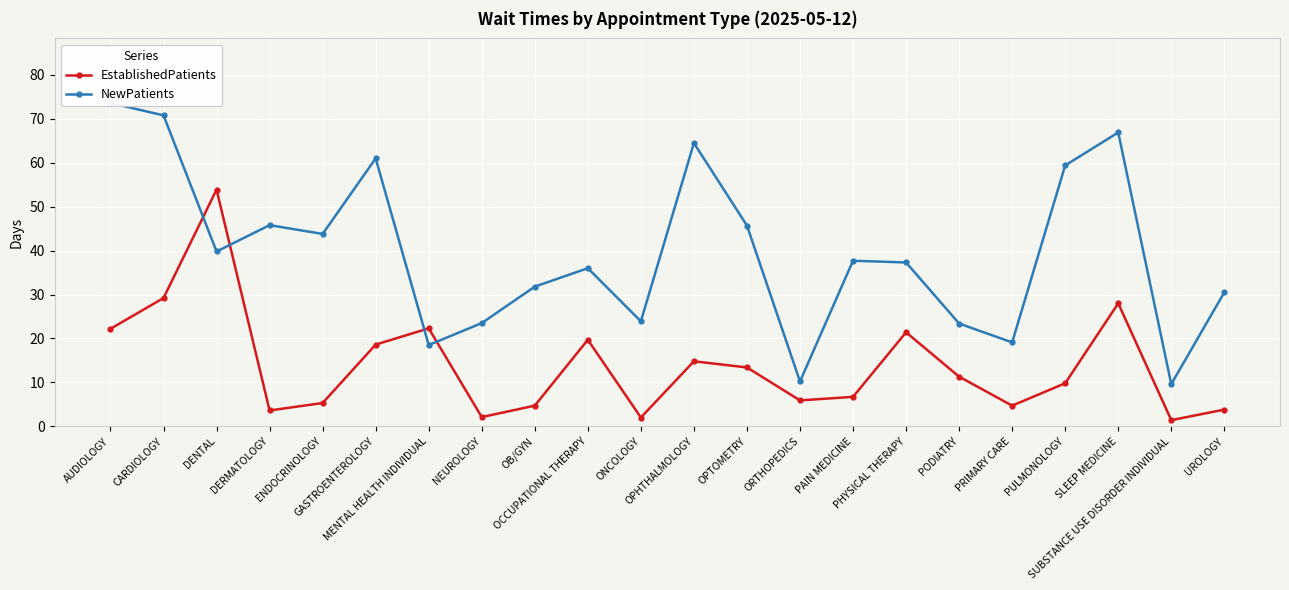

Is this an area chart (filled region under the line)?

No